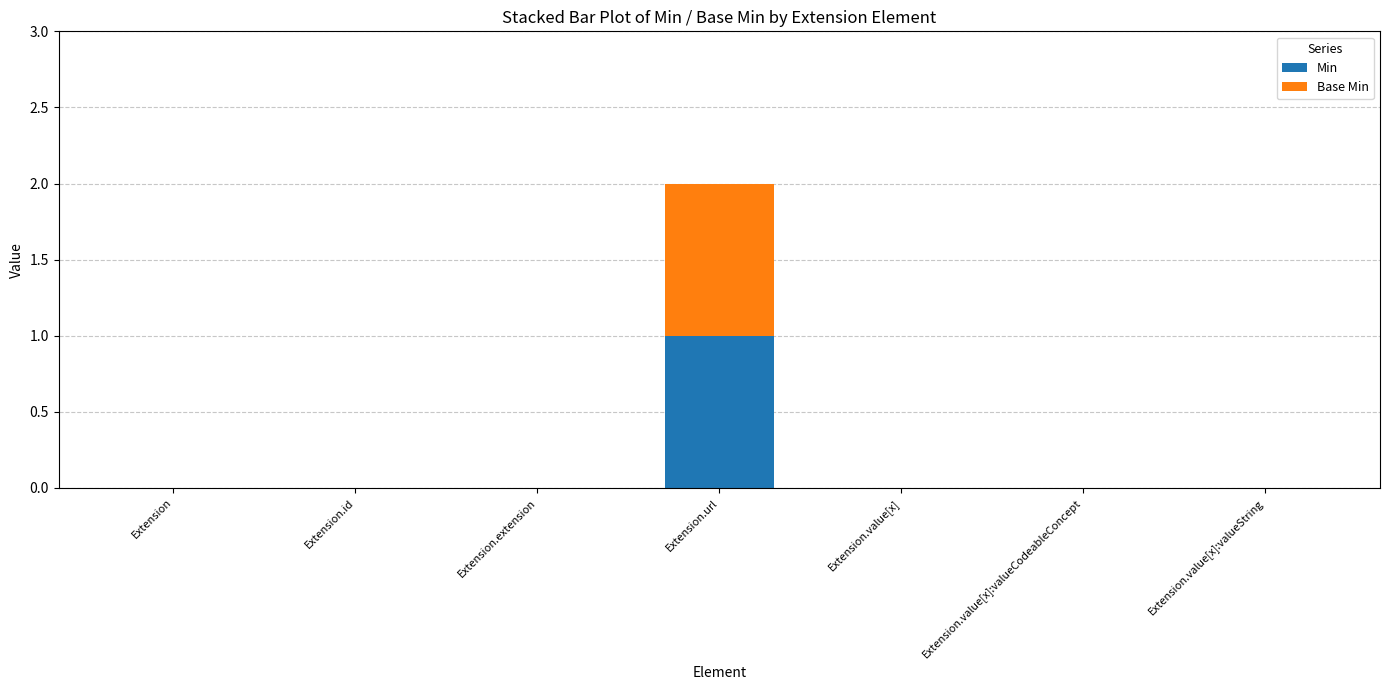

At which category is the sum across all series the highest?

Extension.url